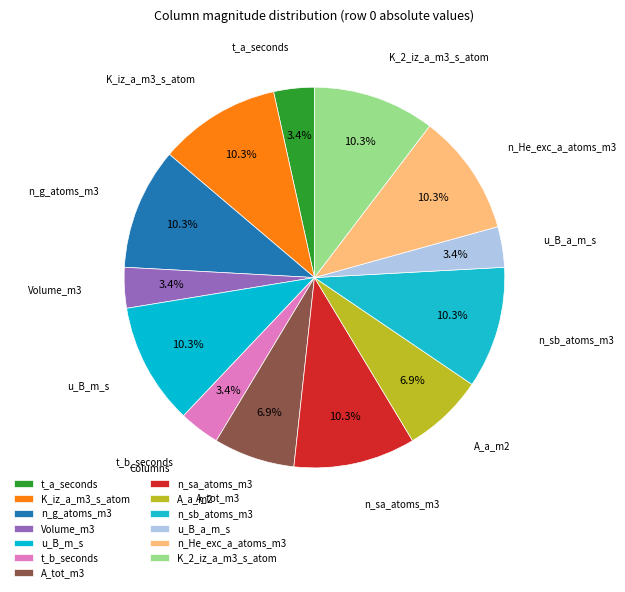

What percentage is the n_sa_atoms_m3 slice, to the nearest percent?

10%